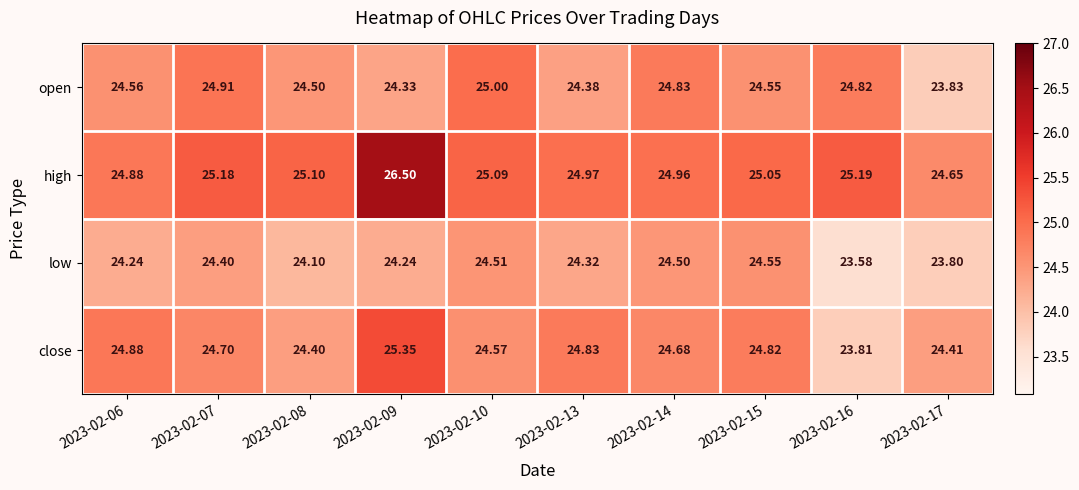

Which series changed the most between 2023-02-14 and 2023-02-16?

low